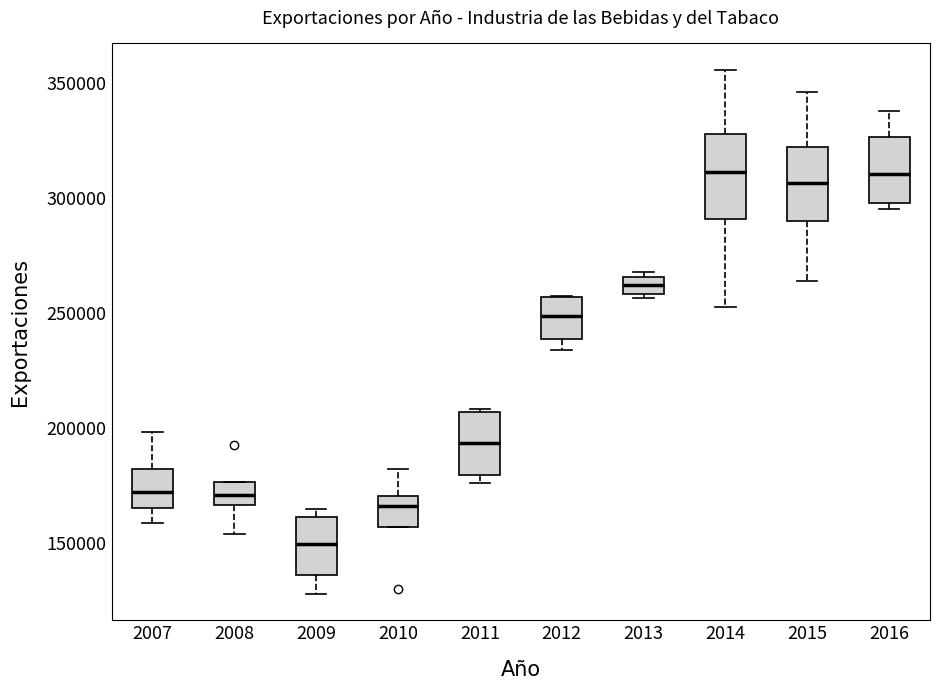

Which box has the lowest median line?

2009